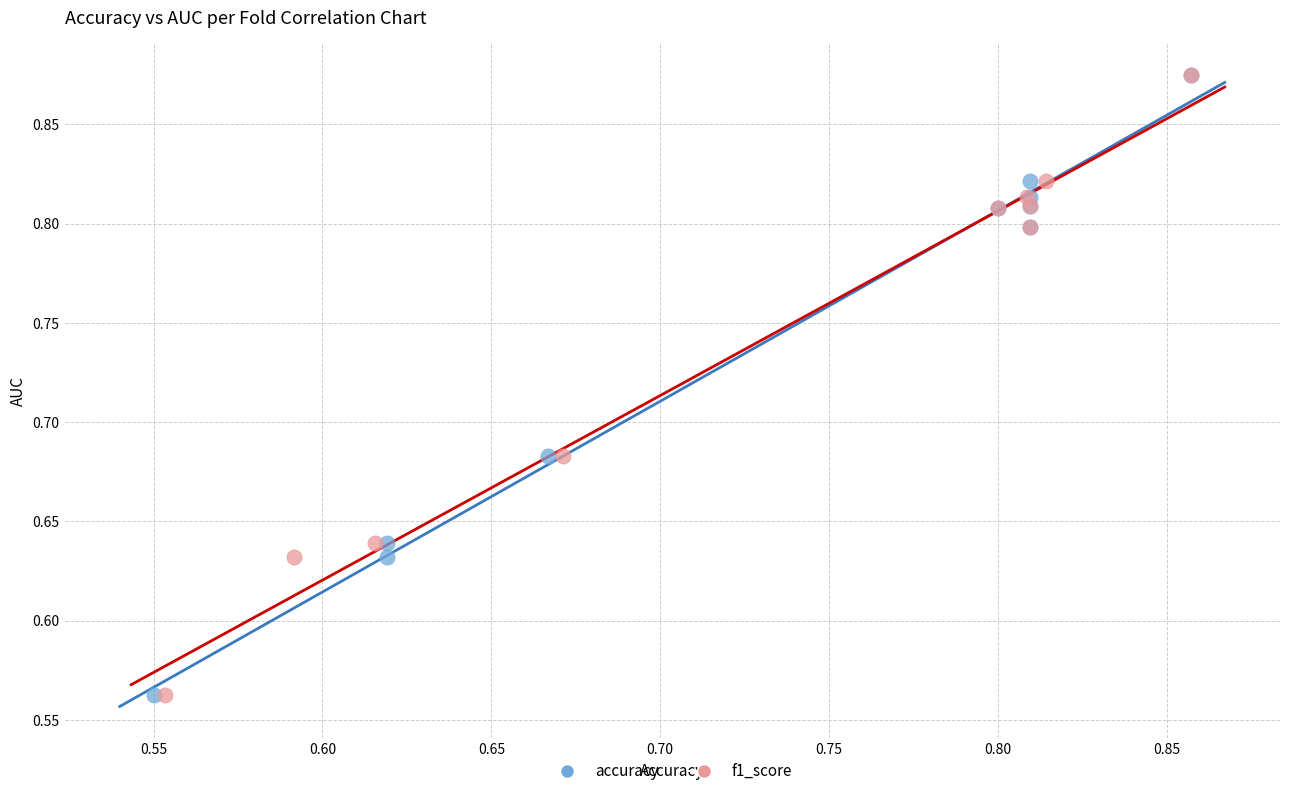

What are all the series names shown in the legend?

accuracy, f1_score